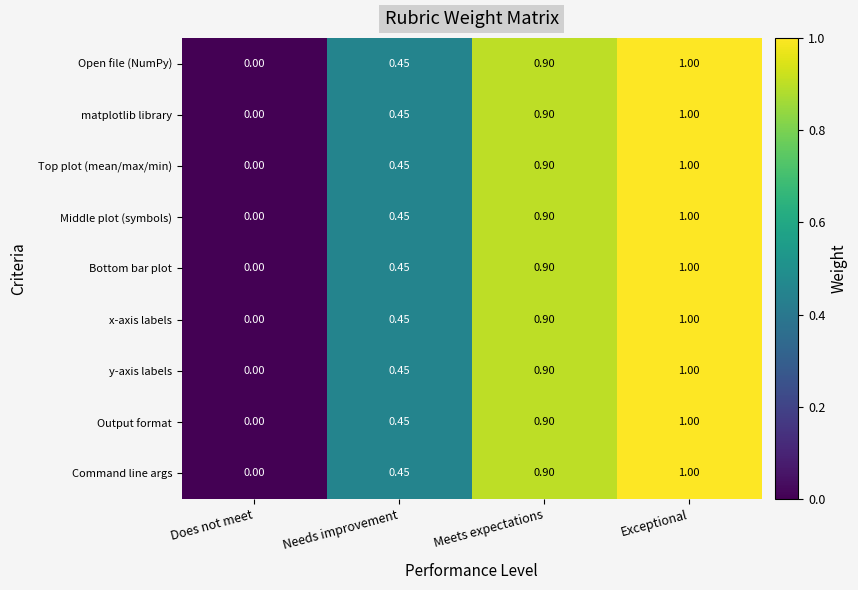

At which category is the sum across all series the highest?

Exceptional